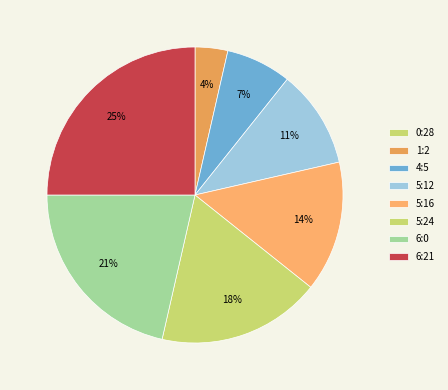

How many segments does this pie chart have?

8